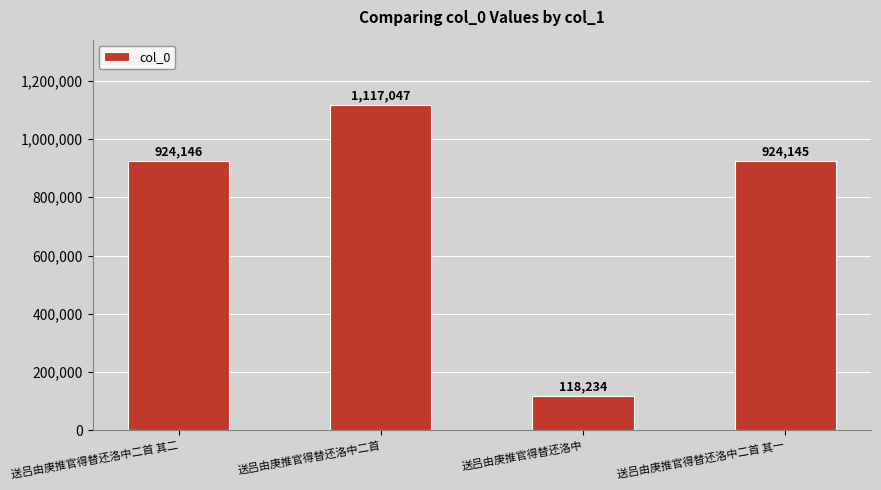

How many bars are there in total?

4